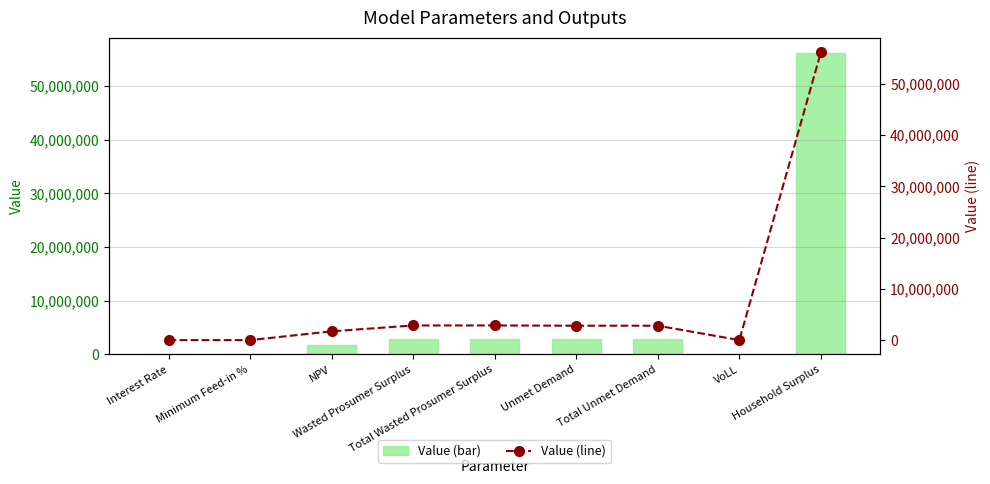

Which category has the highest value in the Value (line) series?

Household Surplus